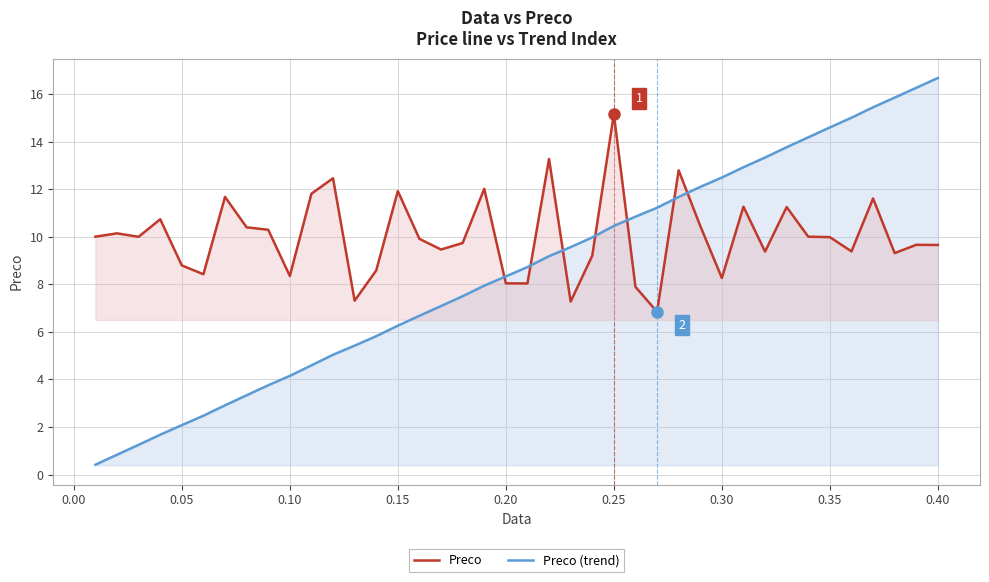

Reading left to right, list all the values displayed in this chart.

Preco: 10.0	10.1	10.0	10.7	8.8	8.4	11.7	10.4	10.3	8.3	11.8	12.5	7.3	8.6	11.9	9.9	9.5	9.7	12.0	8.0	8.0	13.3	7.3	9.2	15.2	7.9	6.8	12.8	10.5	8.3	11.3	9.4	11.2	10.0	10.0	9.4	11.6	9.3	9.7	9.7
Preco (trend): 0.4	0.8	1.3	1.7	2.1	2.5	2.9	3.3	3.8	4.1	4.6	5.0	5.4	5.8	6.3	6.7	7.1	7.5	7.9	8.3	8.7	9.2	9.6	10.0	10.5	10.8	11.2	11.7	12.1	12.5	12.9	13.3	13.8	14.2	14.6	15.0	15.4	15.8	16.3	16.7